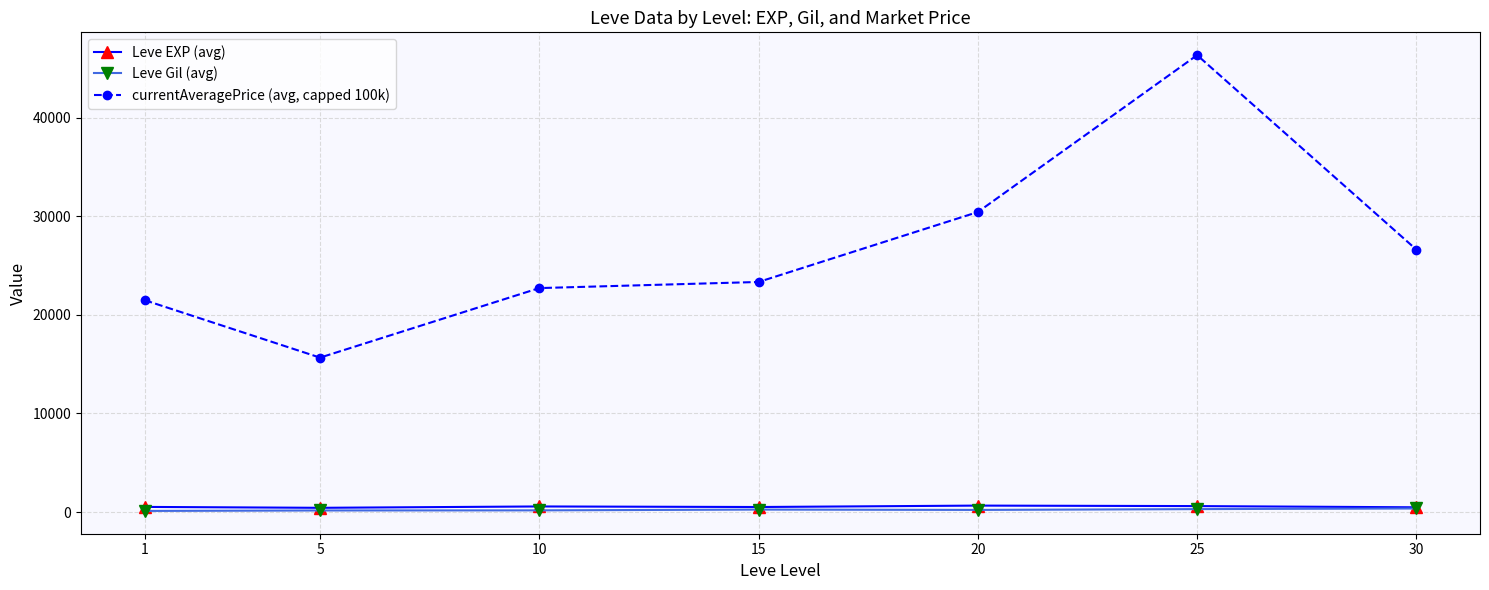

Where is currentAveragePrice (avg, capped 100k) nearest to the value 30997?

20